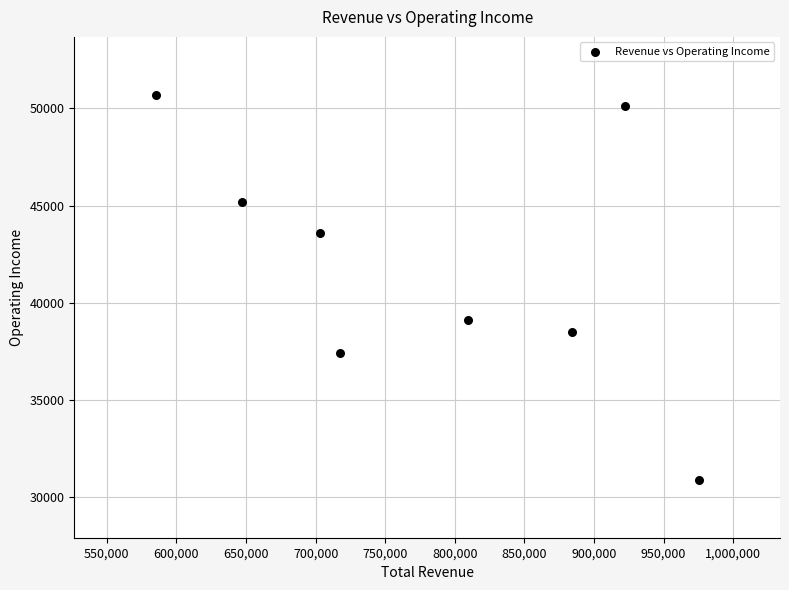

What is the range of Y values (max minus min)?

19800